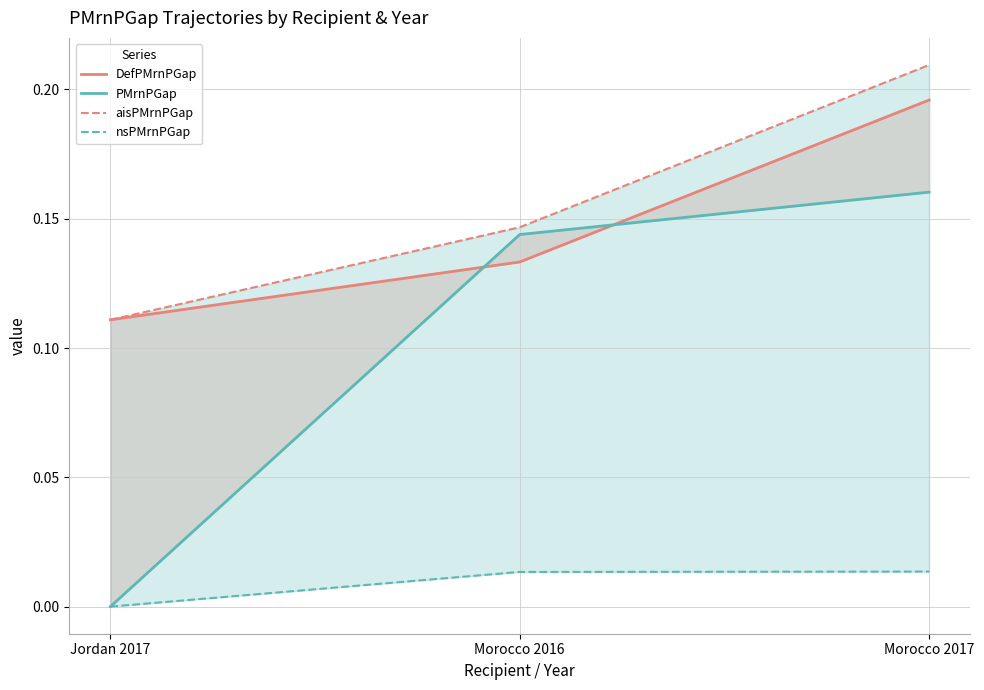

Rank the series by their maximum value, from lowest to highest.

nsPMrnPGap, PMrnPGap, DefPMrnPGap, aisPMrnPGap